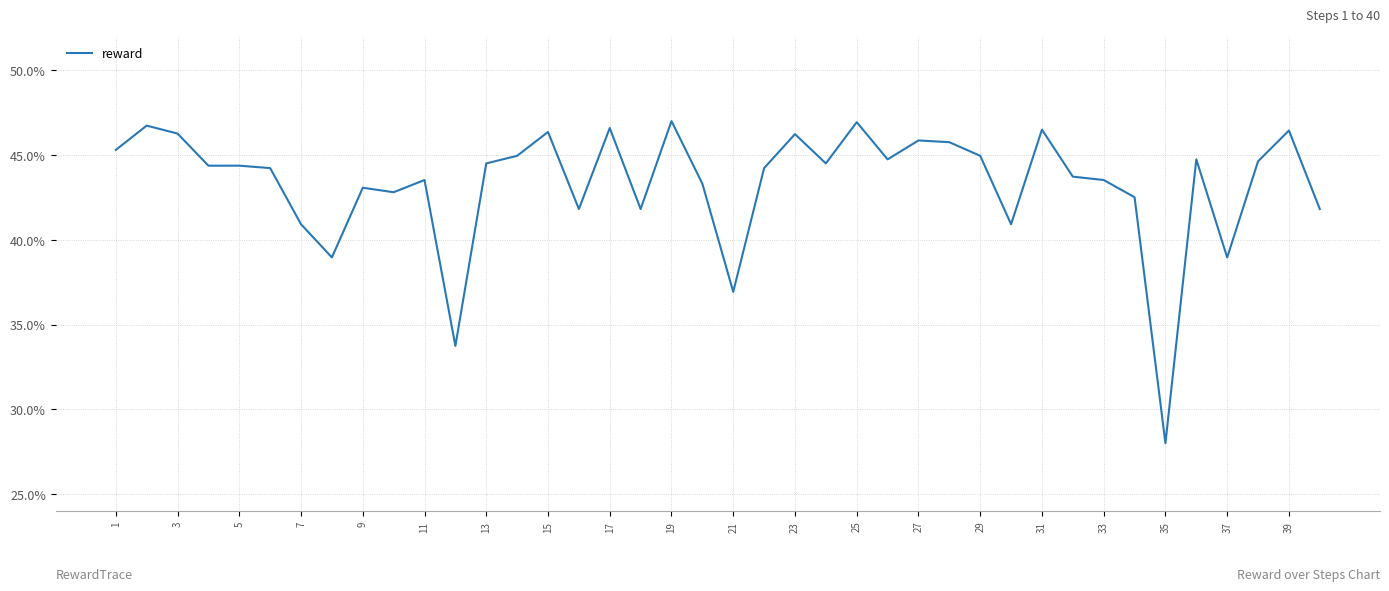

Is this an area chart (filled region under the line)?

No